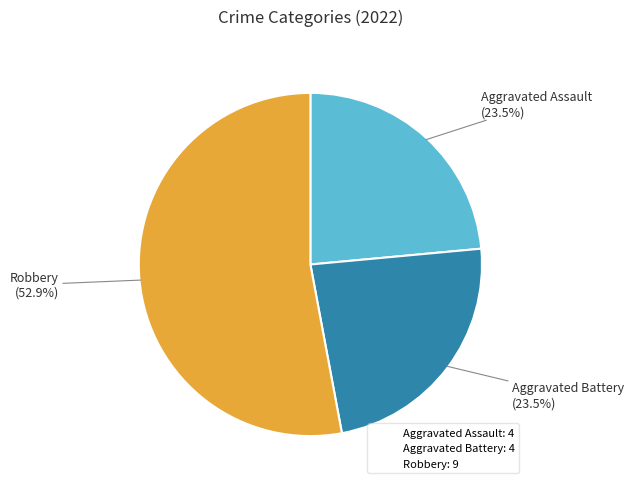

Is there any slice that represents more than half of the pie?

Yes